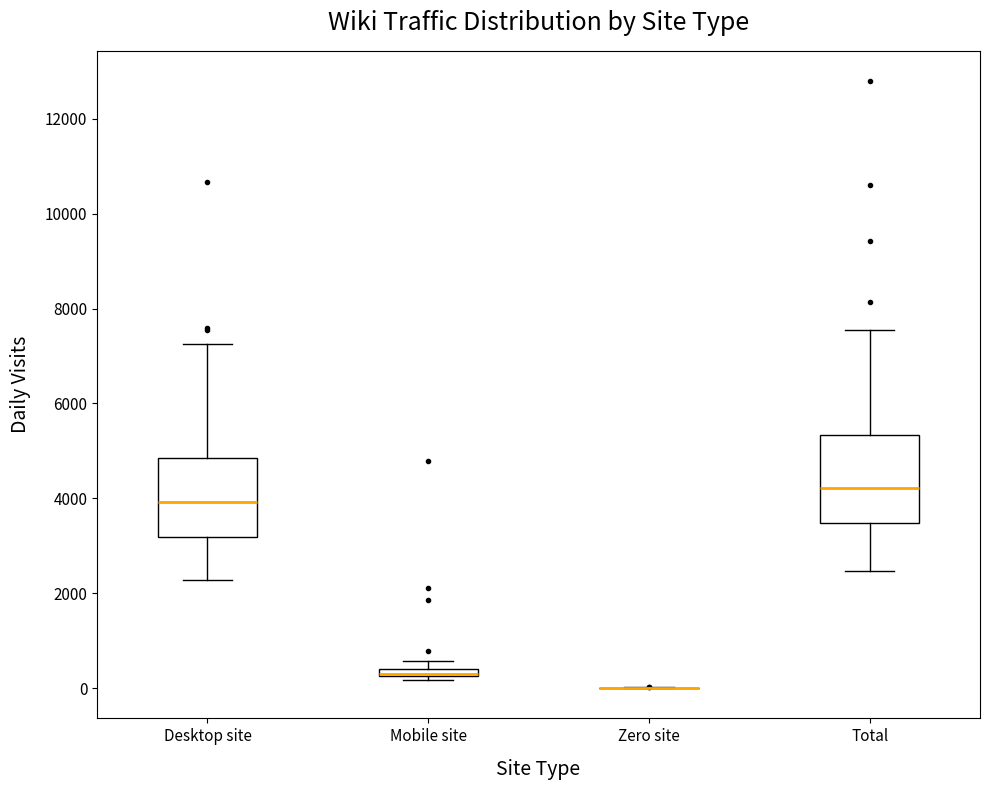

Where does the lower whisker of the box for Desktop site end on the y-axis? The values are not printed on the chart, so give them approximately, as read against the axis.

2200